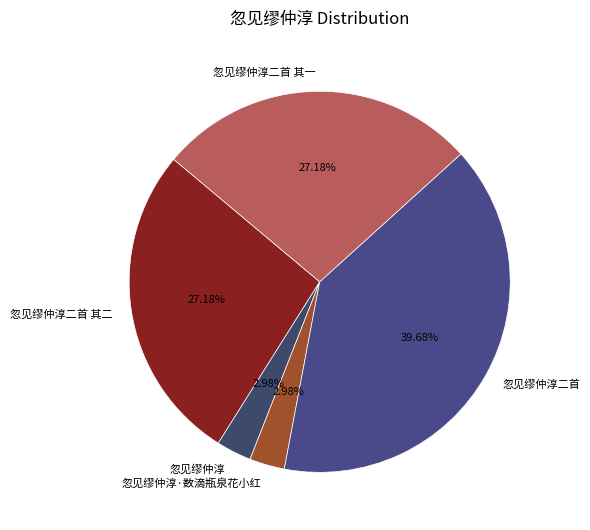

Is 忽见缪仲淳二首 其二 the majority of the pie?

No